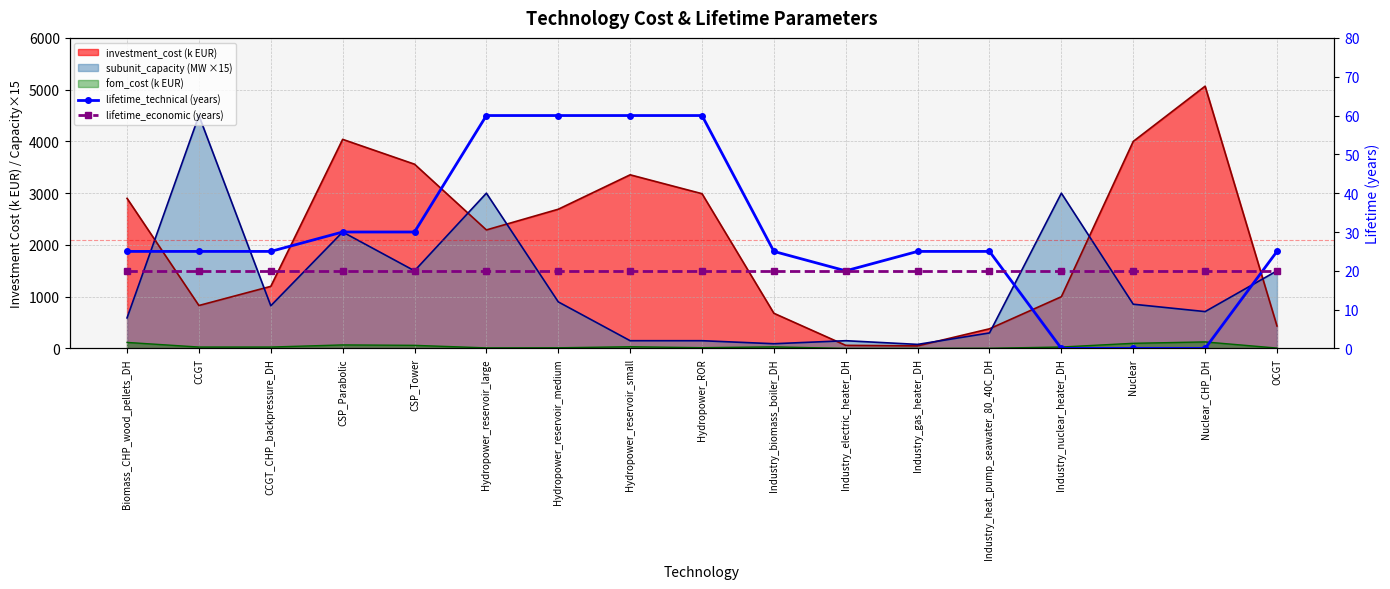

What is the maximum value shown in the chart?

60